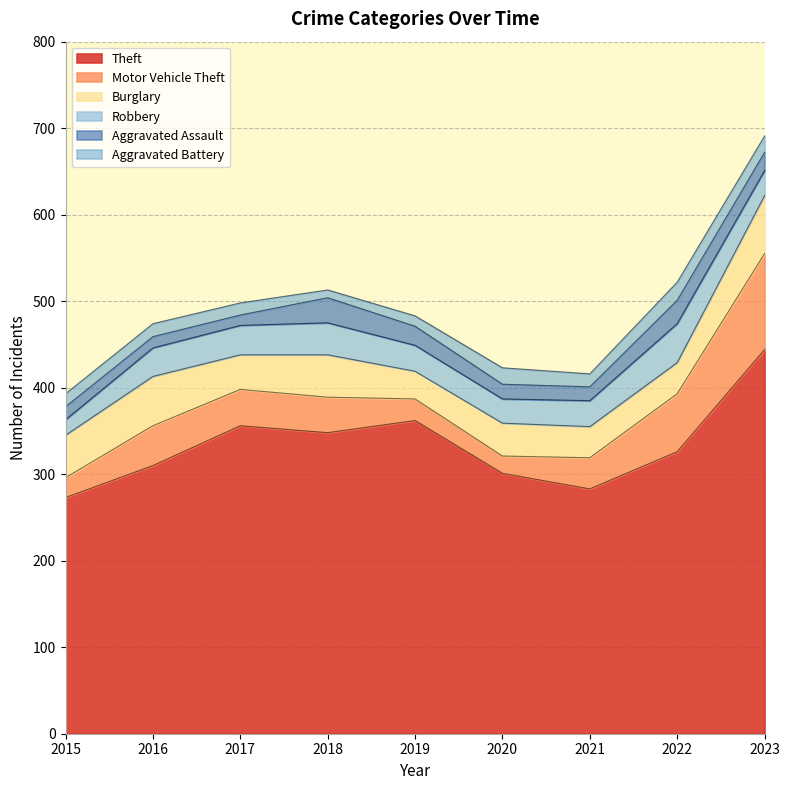

How many values in the Burglary series are below 40?

4